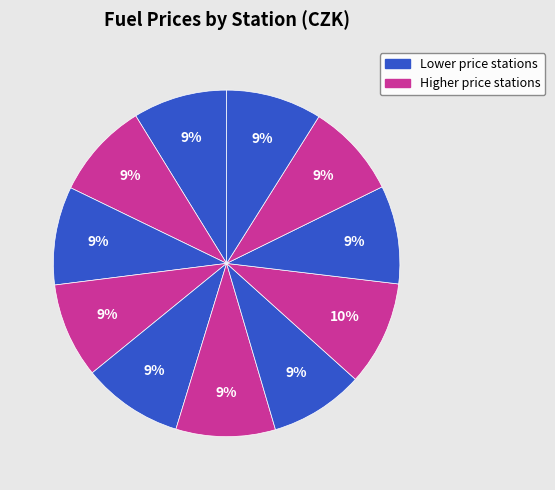

Count the number of slices in the pie.

11